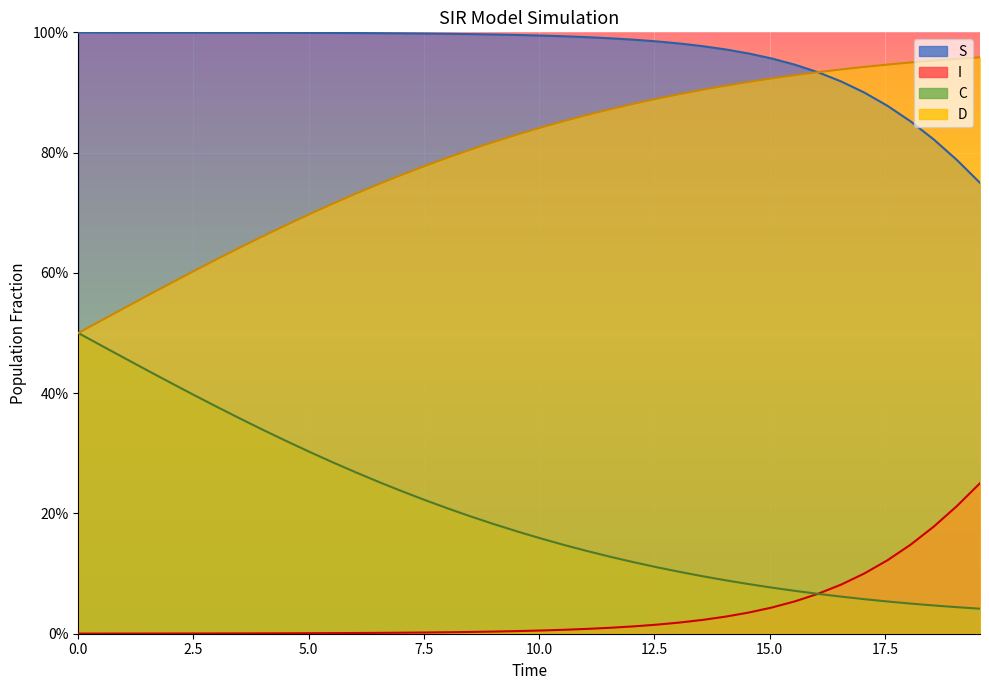

At how many categories does at least one series exceed 0?

40